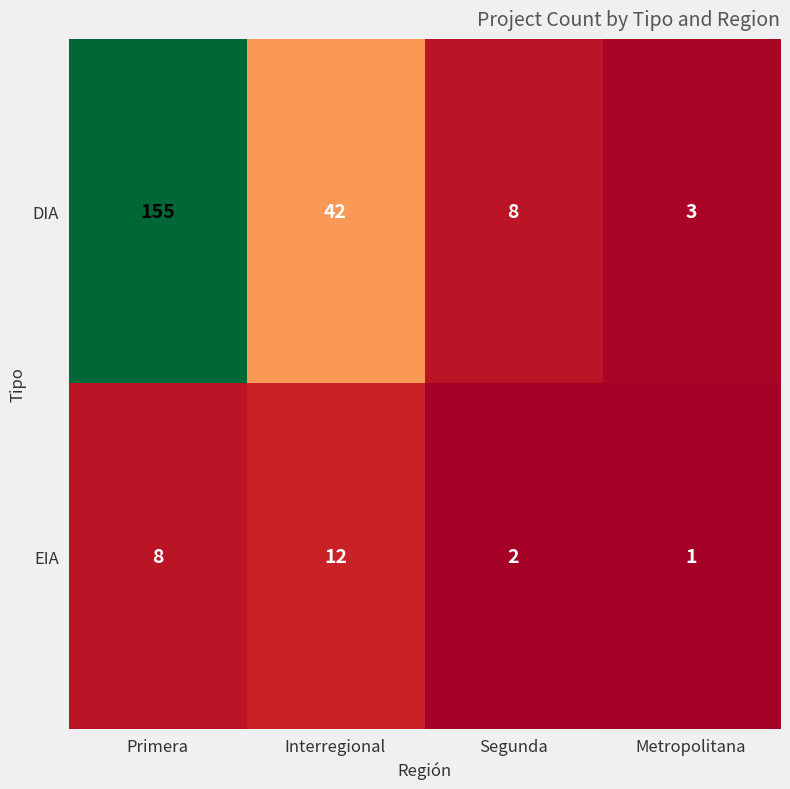

Is it true that DIA equals 242 at Primera?

False